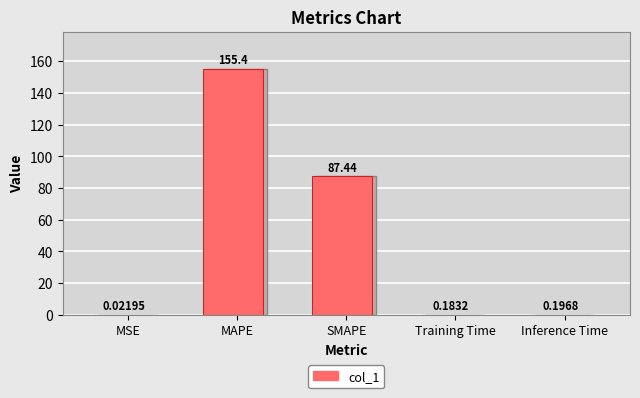

List the labels in order of value, largest first.

MAPE, SMAPE, Inference Time, Training Time, MSE